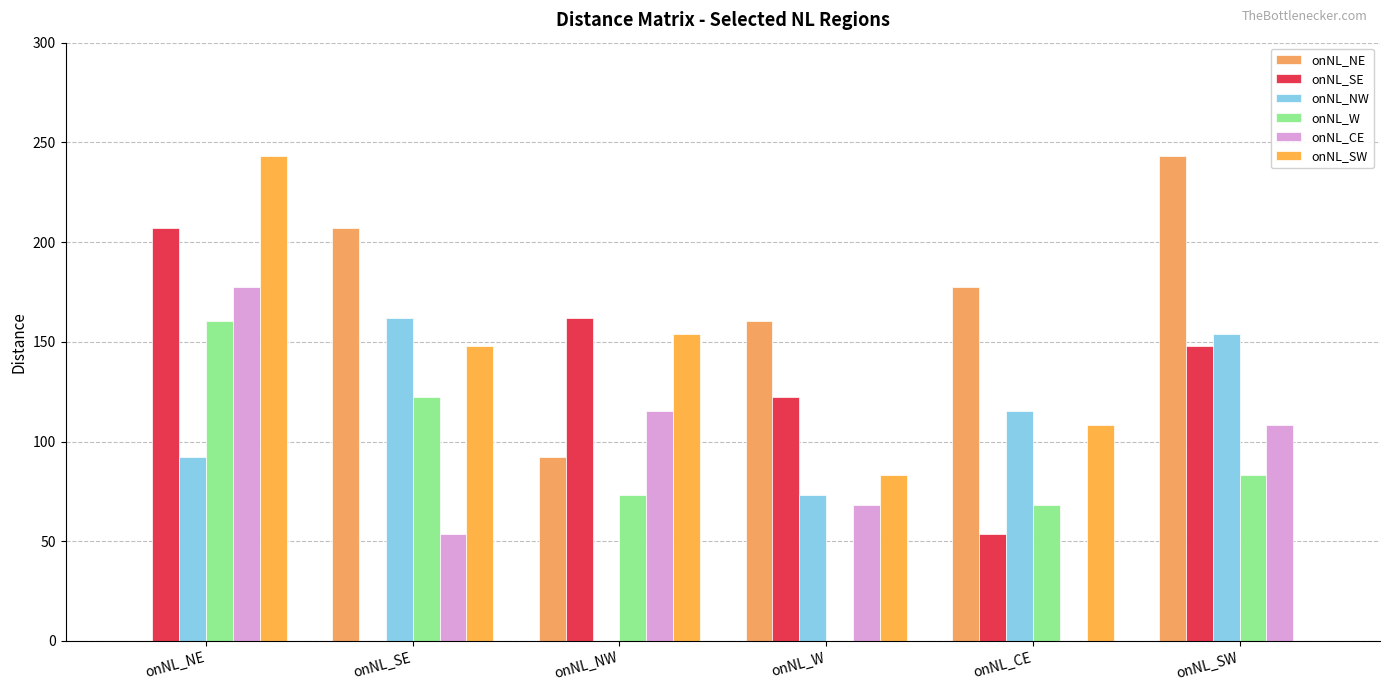

What position from the left is onNL_NE?

1